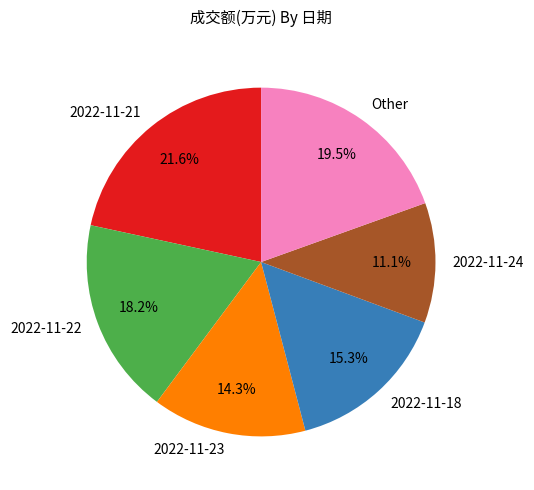

Does any single category account for the majority?

No